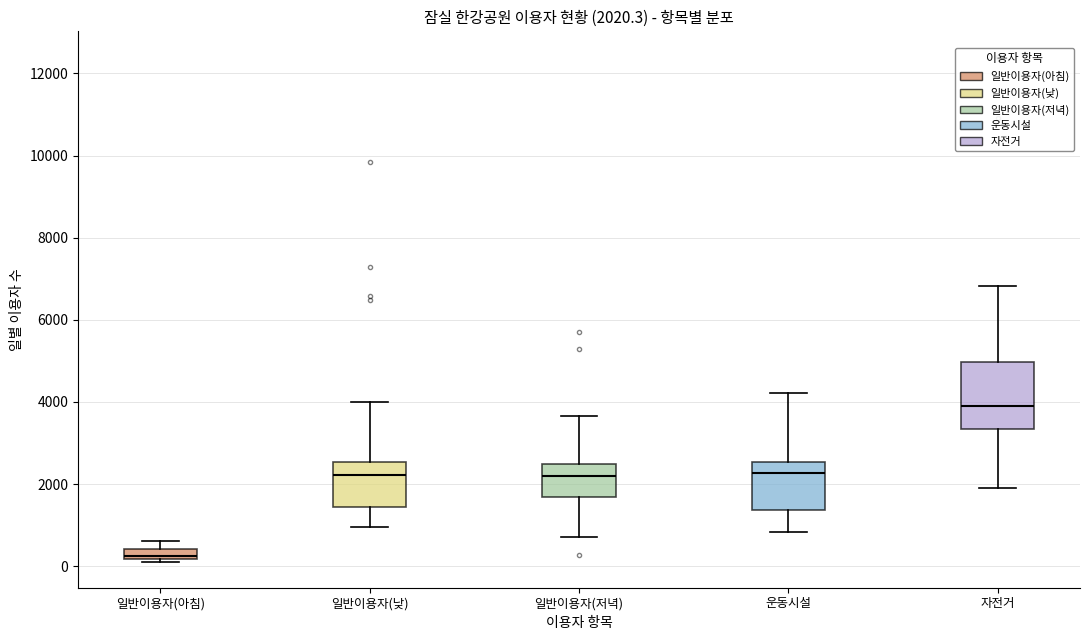

Which box has the lowest median line?

일반이용자(아침)